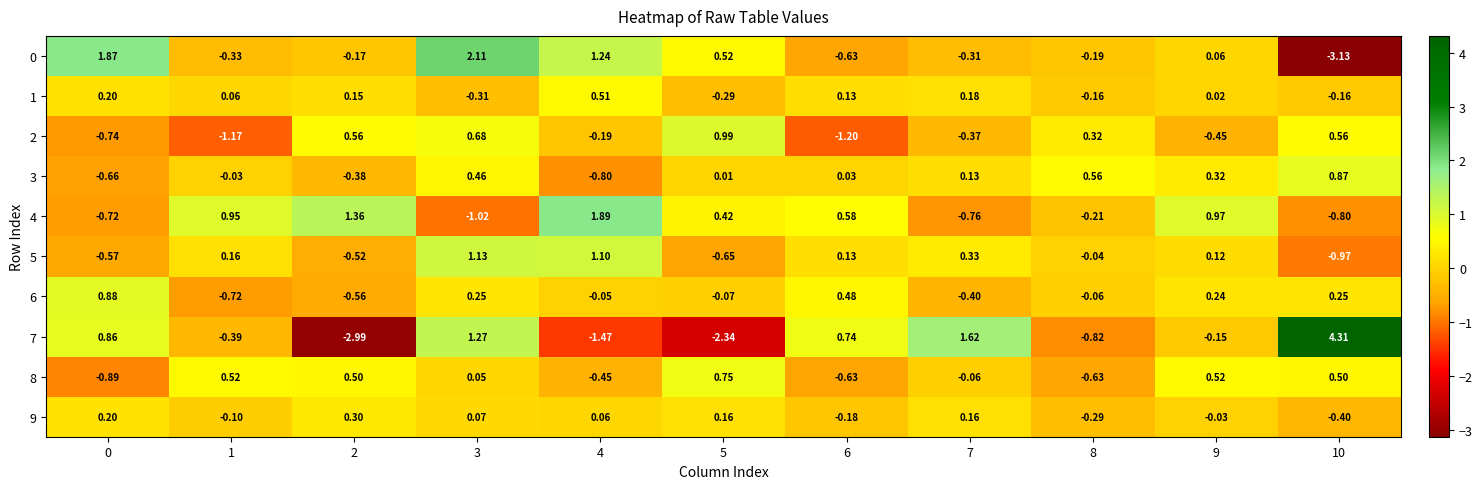

Is the value of 0 at 1 greater than the value of 9 at 5?

No